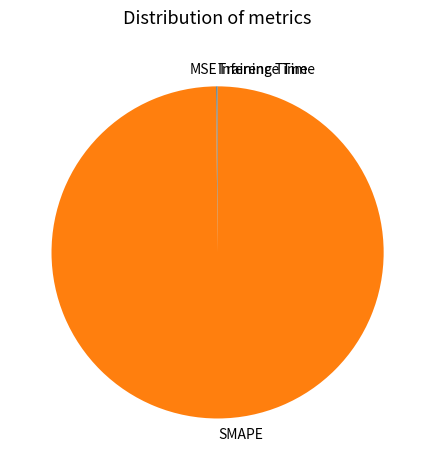

Which category has the biggest portion of the pie?

SMAPE